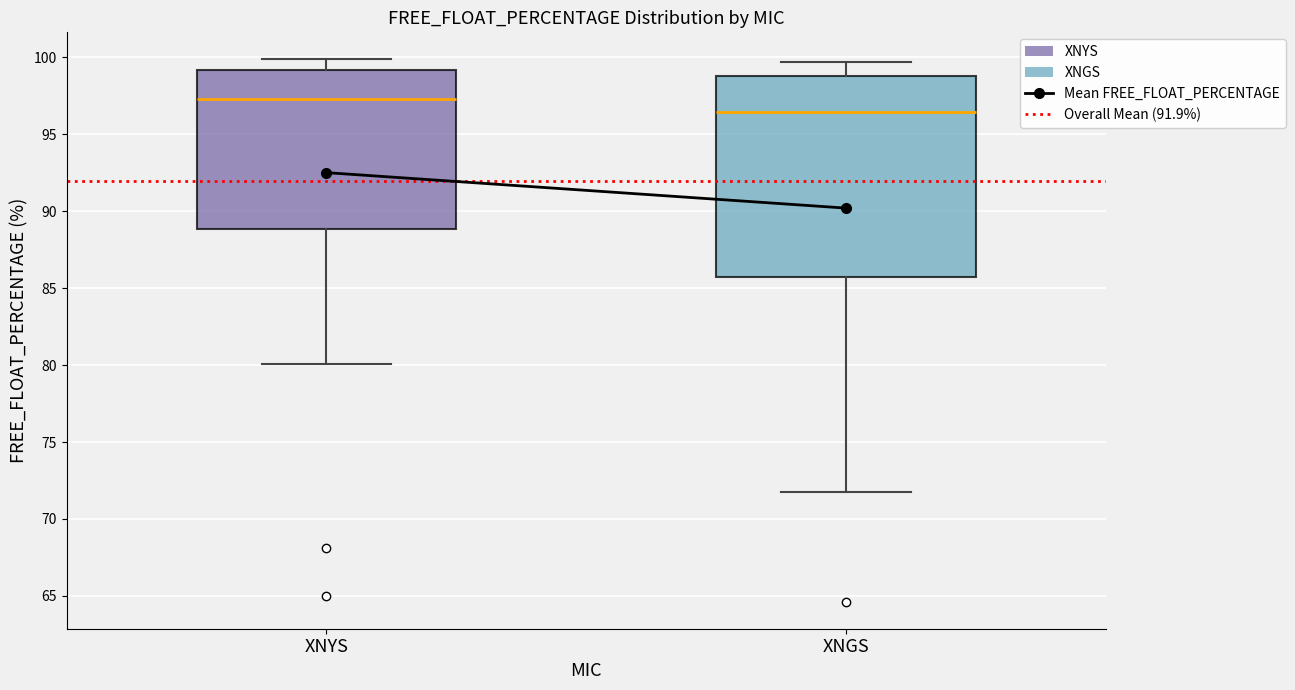

Where does the lower whisker of the box for XNYS end on the y-axis? The values are not printed on the chart, so give them approximately, as read against the axis.

80.0